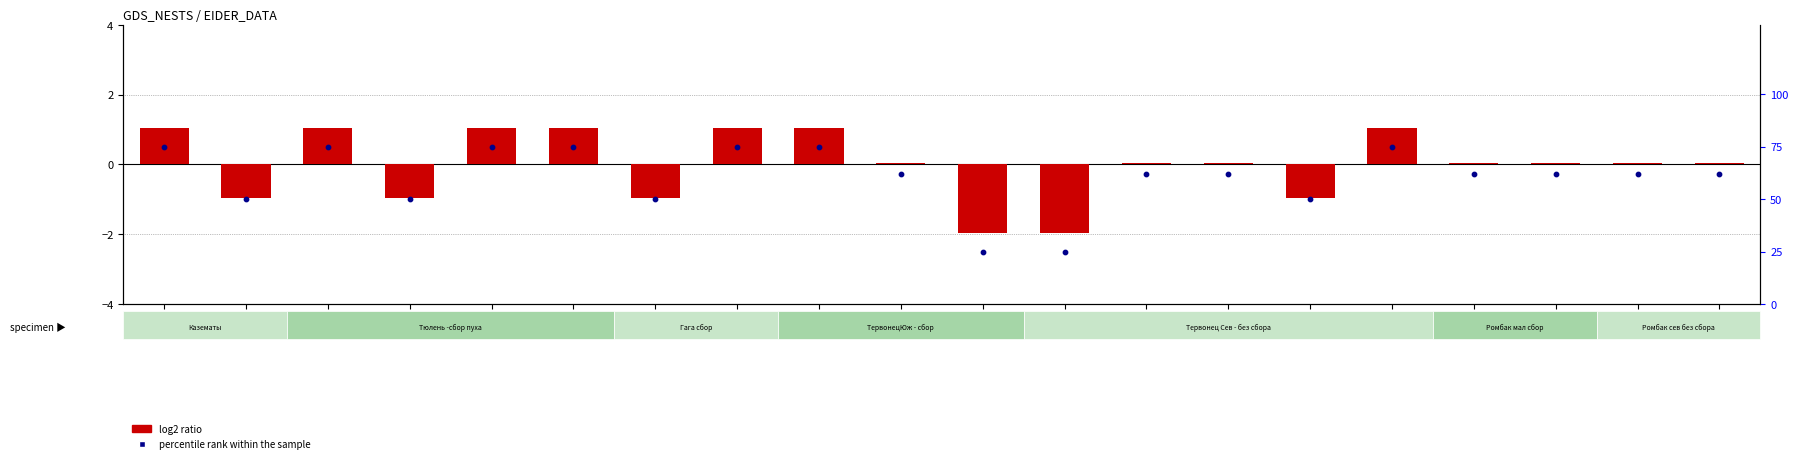

Which series contains the lowest Y value?

log2 ratio